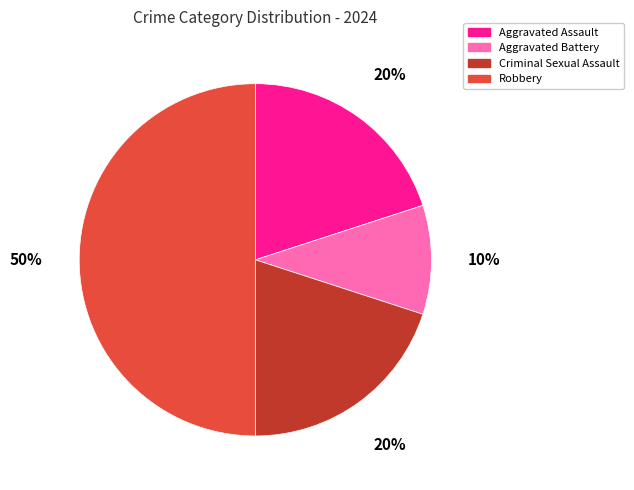

The Aggravated Battery slice represents 10% of the pie. True or false?

True